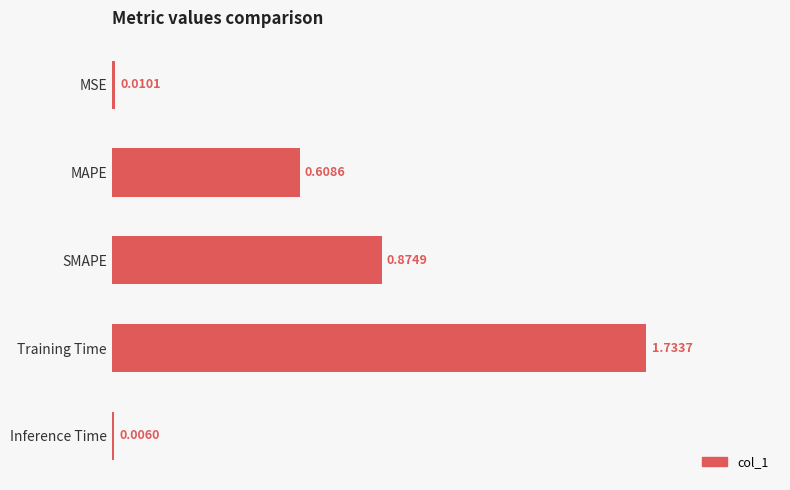

Which has a higher value, SMAPE or Inference Time?

SMAPE